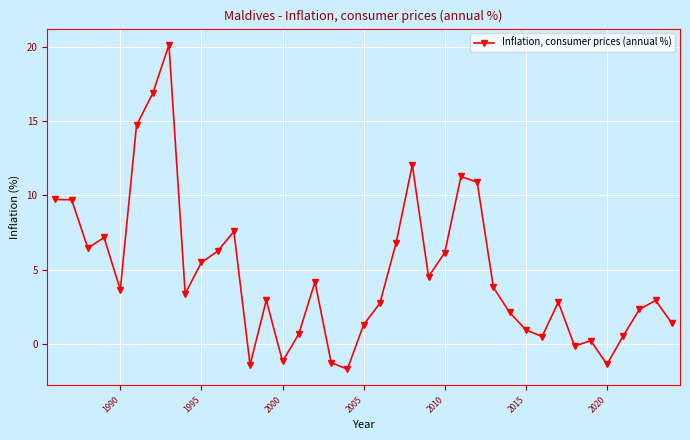

What is the average value?

4.7